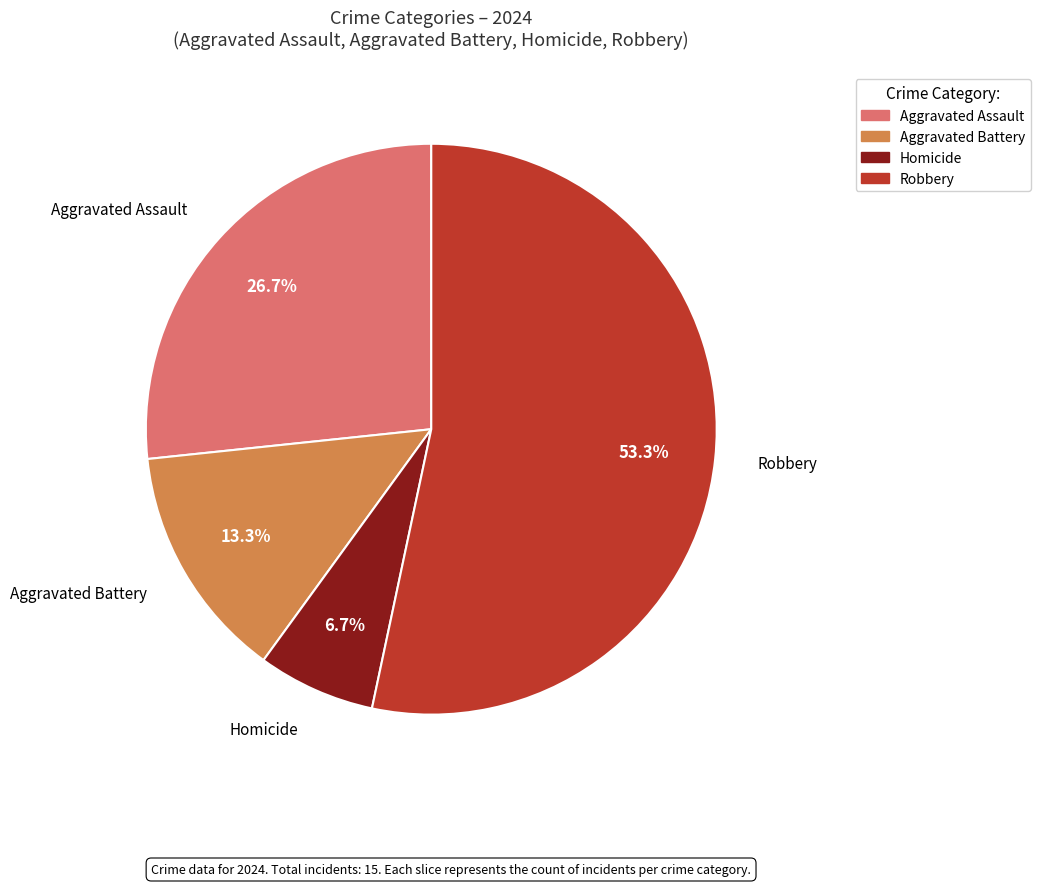

To the nearest percent, what is the combined percentage of Robbery and Aggravated Battery?

67%